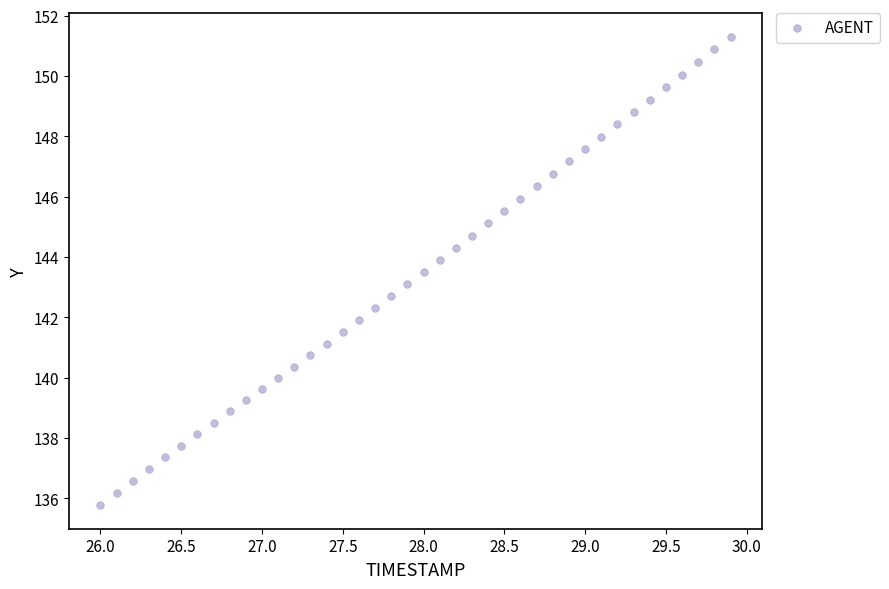

What is the range of X values (max minus min)?

3.9